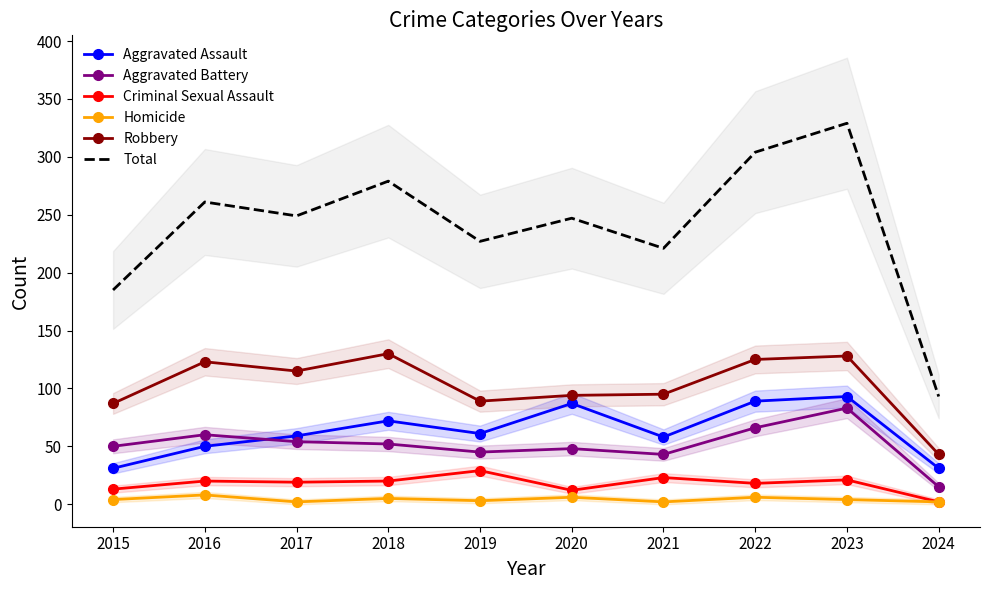

At which category is the sum across all series the highest?

2023